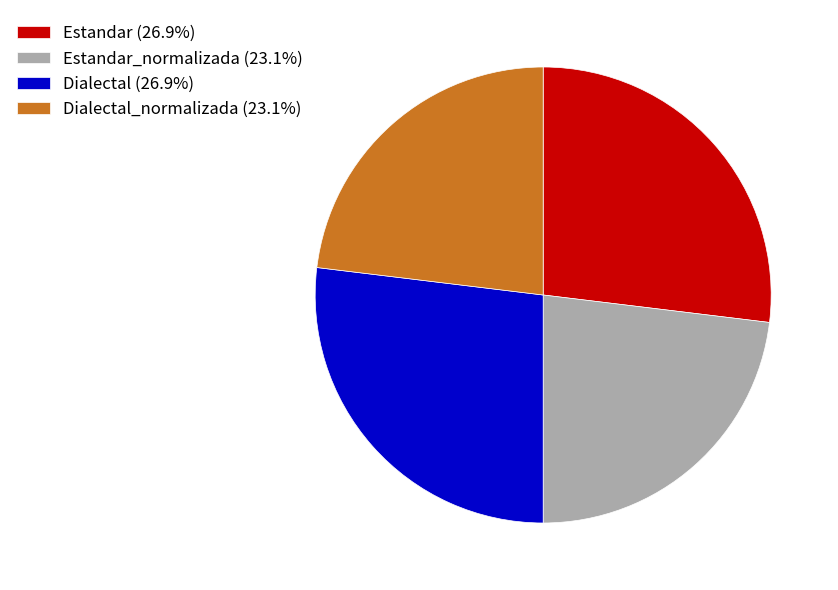

Combined, do Estandar (26.9%) and Dialectal (26.9%) account for over 50%?

Yes